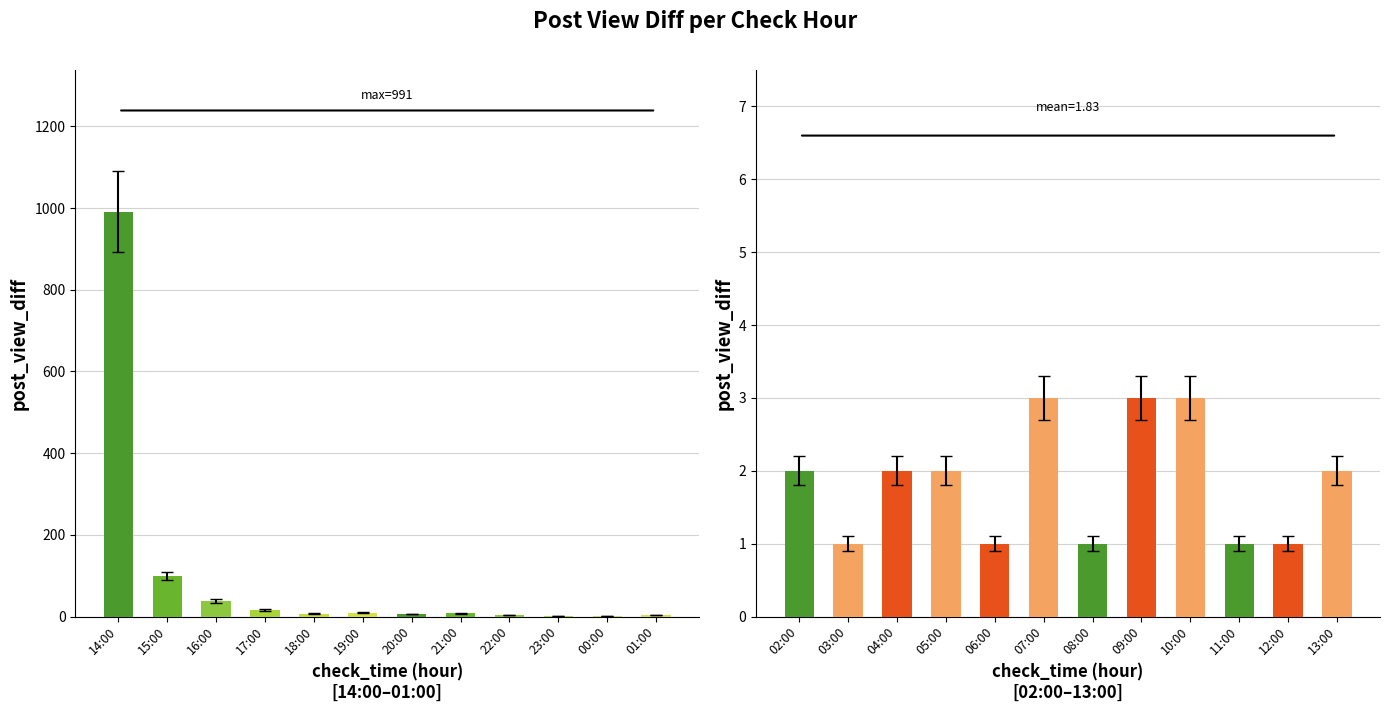

What position from the right is 16:00?

10